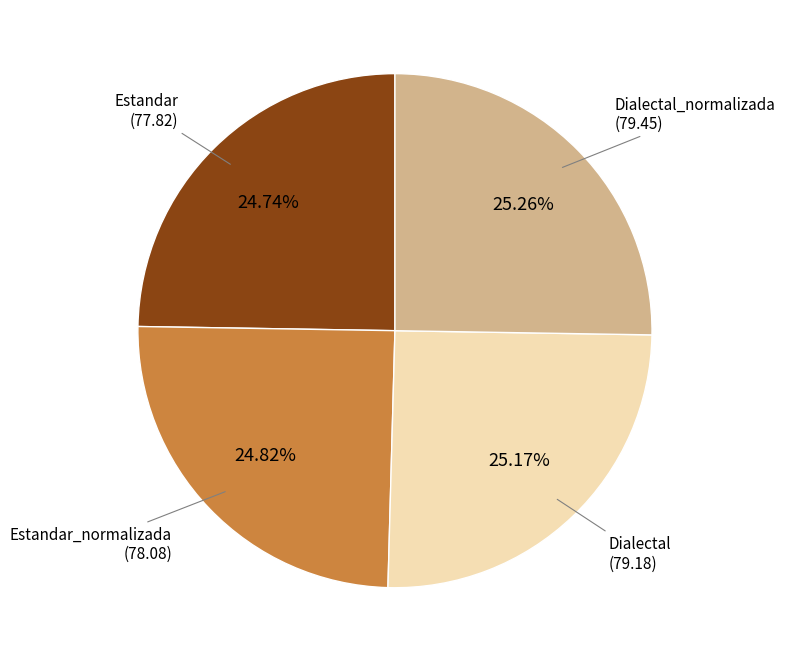

What is the ratio of the value at Estandar to the value at Dialectal?

1.0